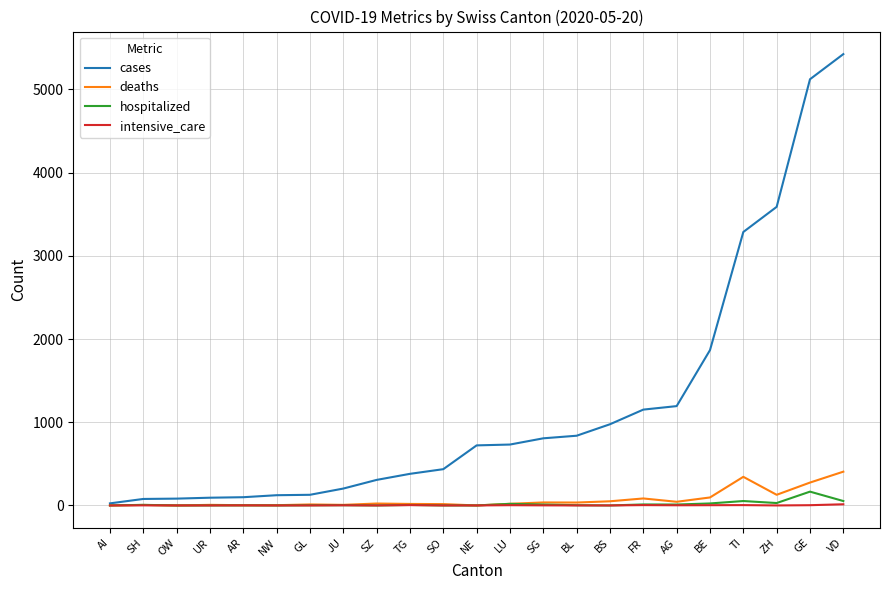

Between SO and SG, which series saw the biggest shift?

cases